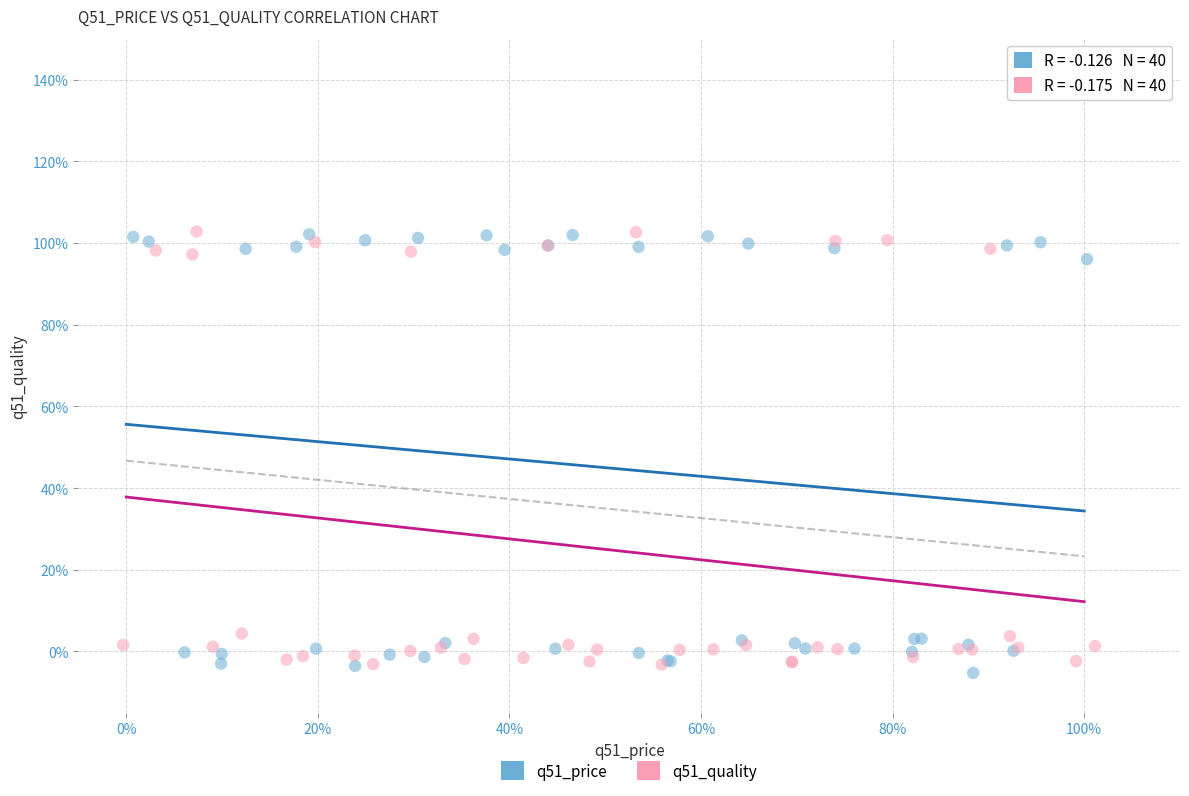

What are all the series names shown in the legend?

q51_price, q51_quality